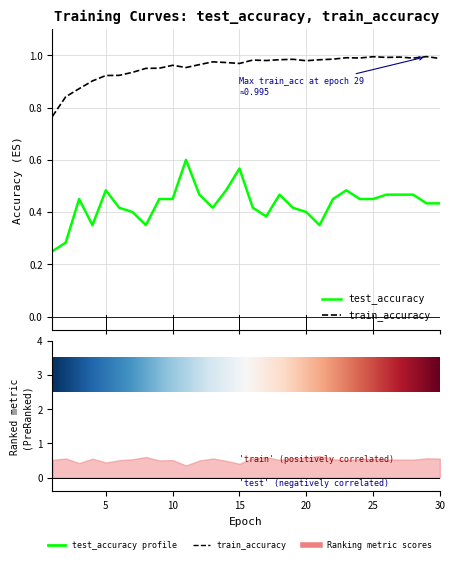

Which series has the largest total across all categories?

train_accuracy